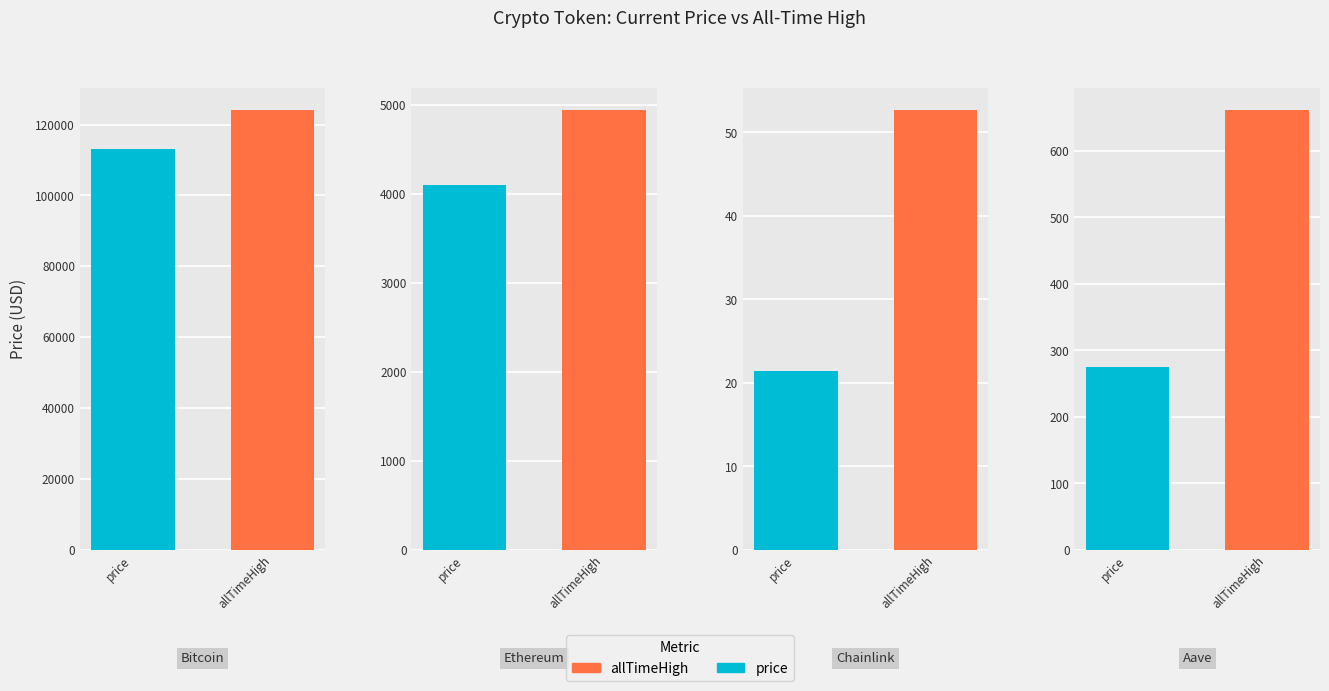

What is the highest value of the price series?

113024.0